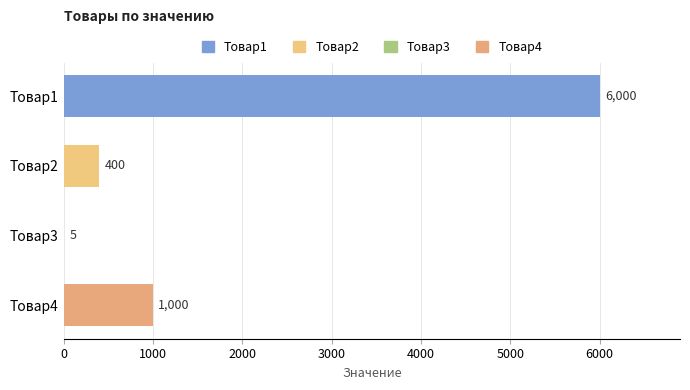

What is the change in value from Товар1 to Товар4?

-5000